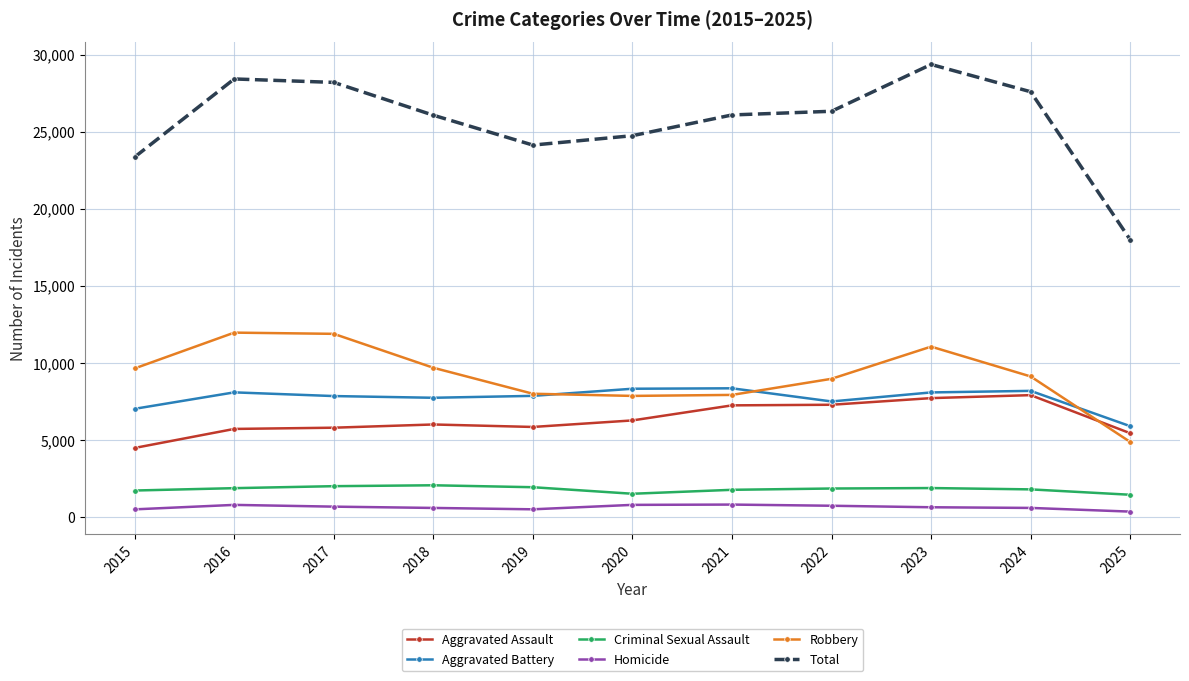

Rank the series at 2015 from highest to lowest value.

Total, Robbery, Aggravated Battery, Aggravated Assault, Criminal Sexual Assault, Homicide